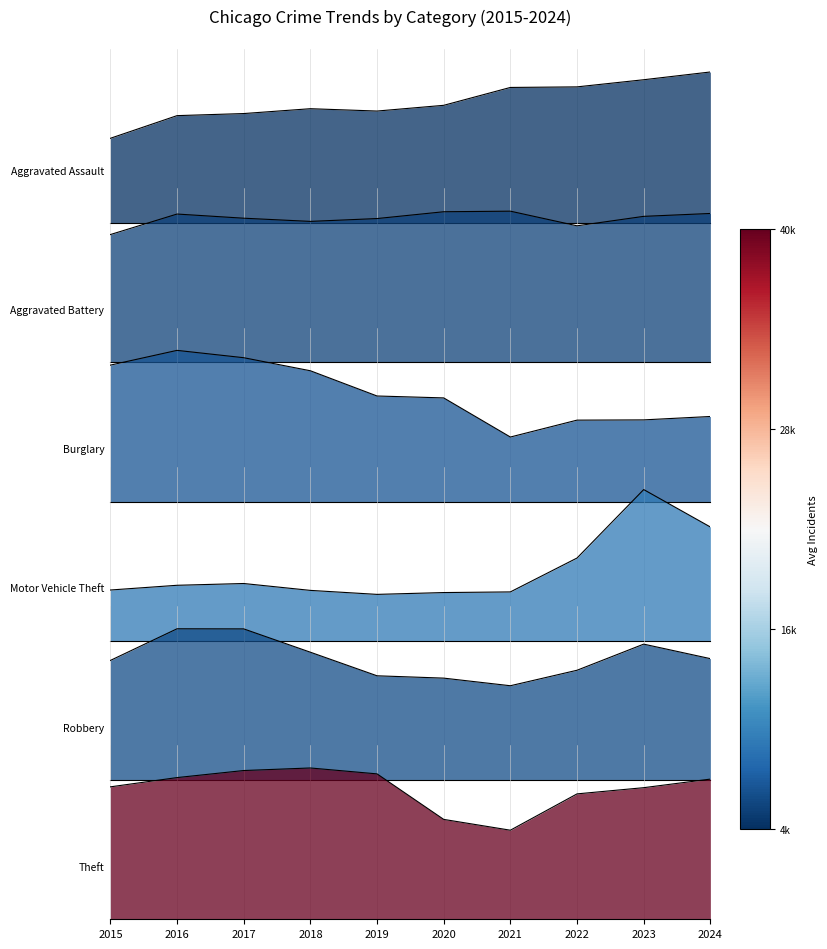

What value does the Aggravated Assault series have at 2024?

1.0